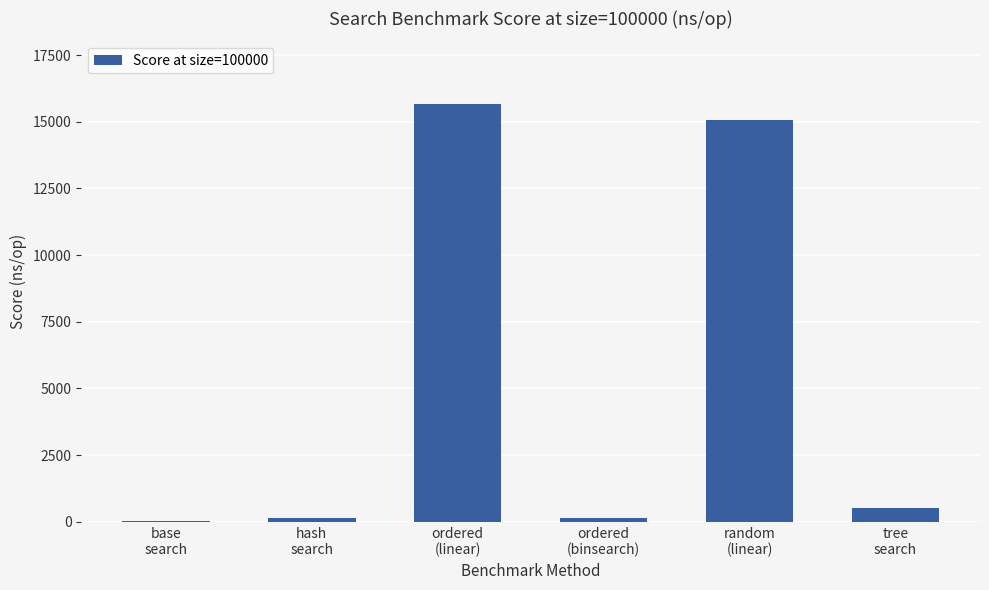

True or false: the data shows 25875.1 at random
(linear).

False